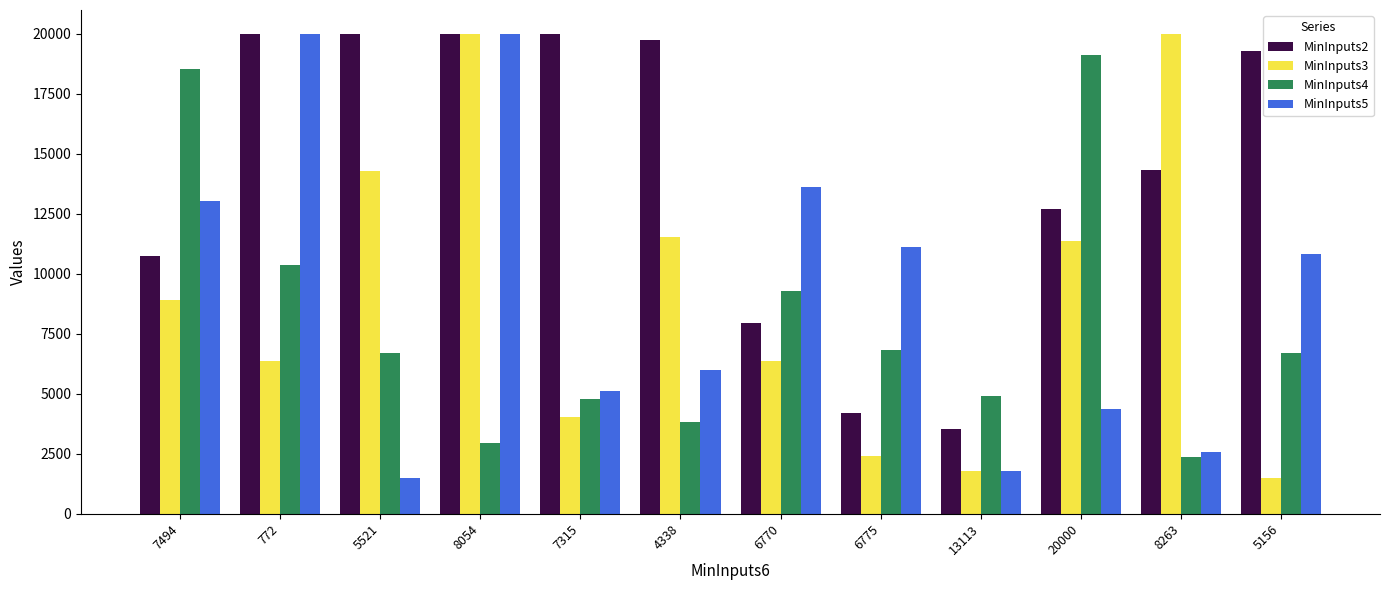

What is the label of the 3rd bar from the left?

5521